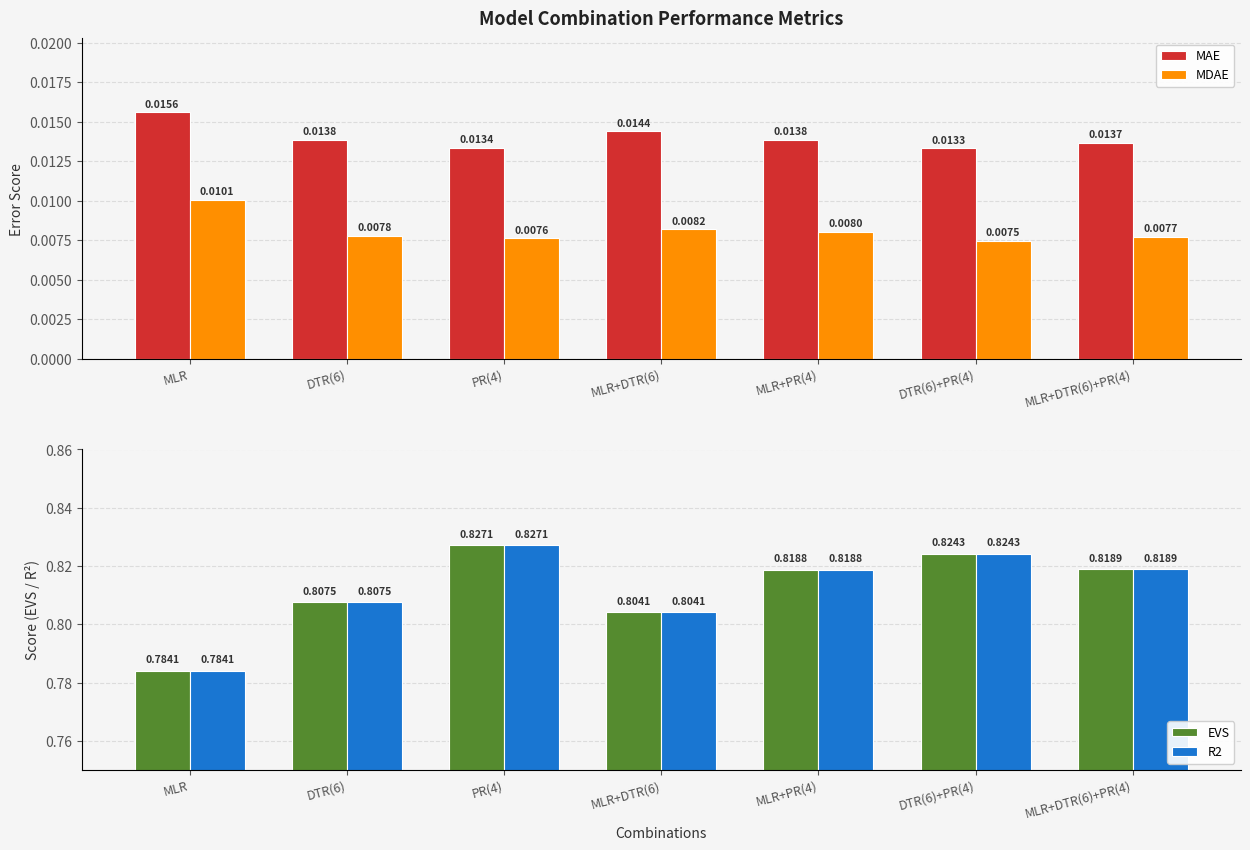

What position from the left is MLR+PR(4)?

5